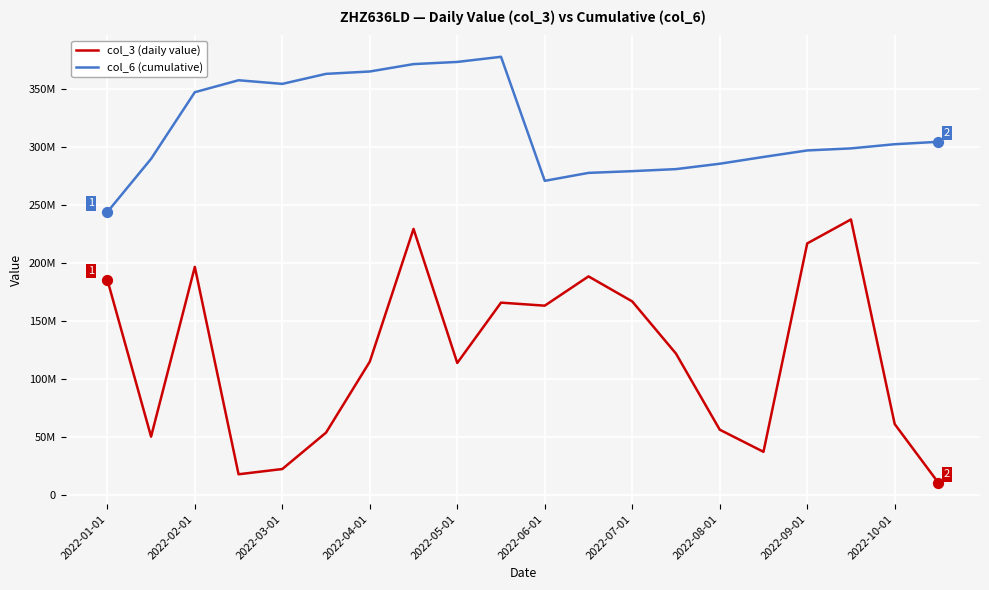

Which series has the largest total across all categories?

col_6 (cumulative)